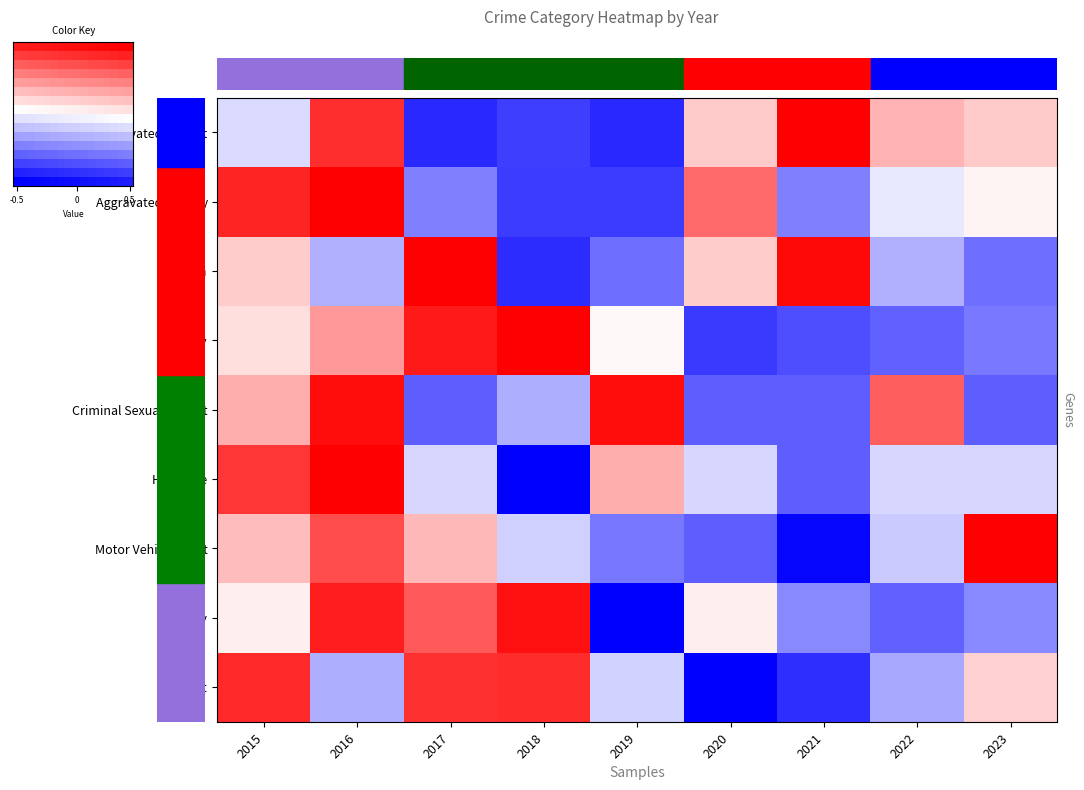

How many categories are shown in the chart?

16